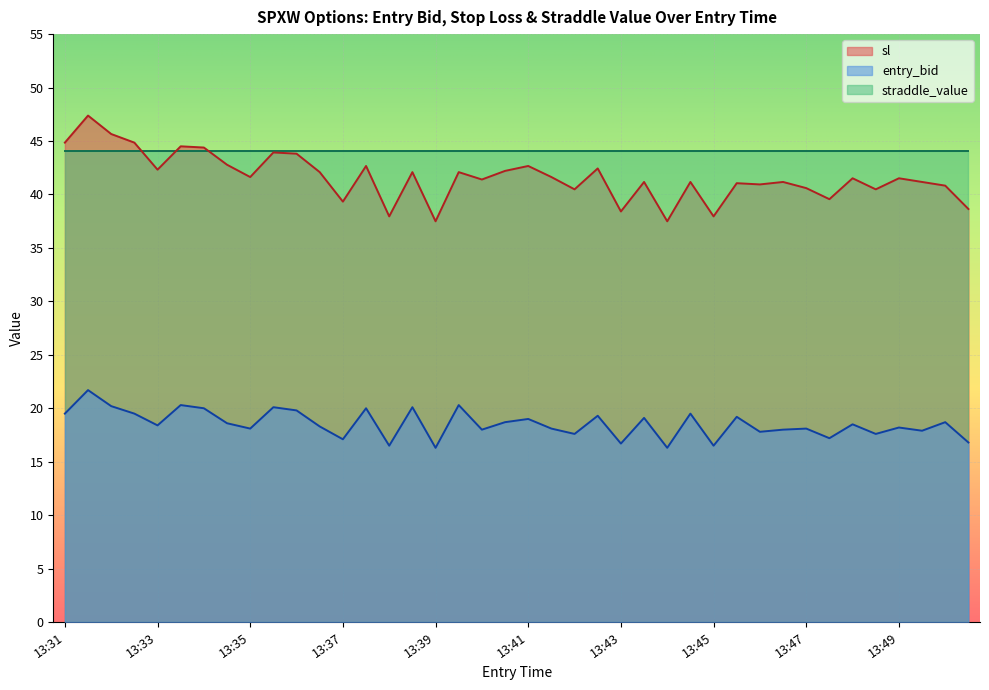

List the series in order of their peak value, lowest first.

entry_bid, straddle_value, sl